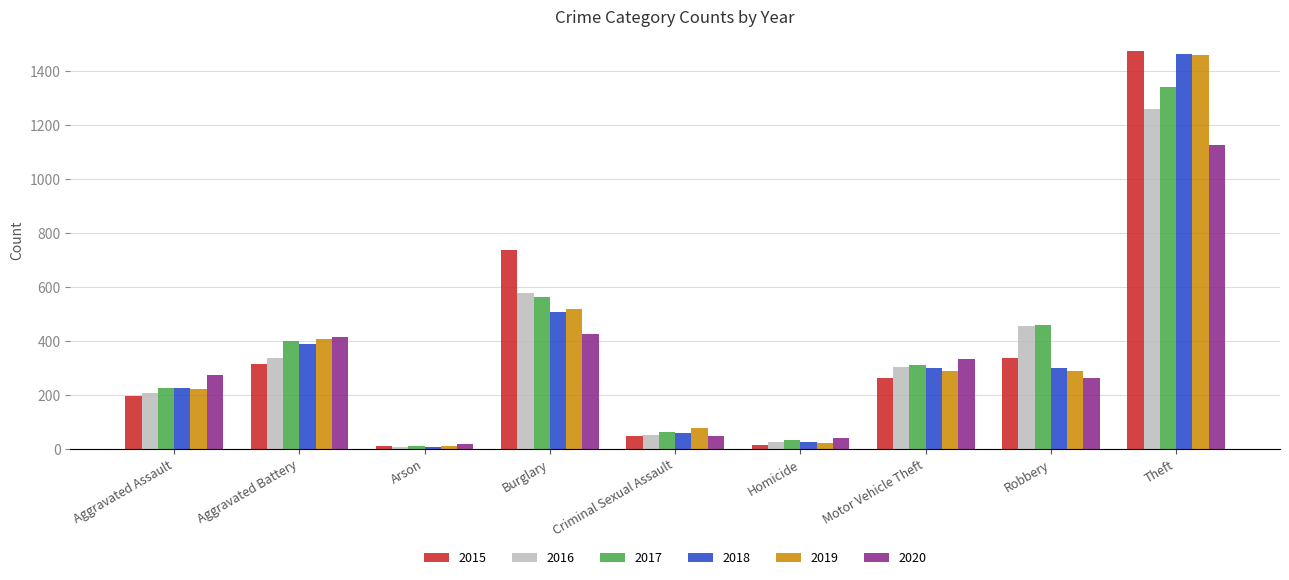

What is the average value of the 2018 series?

364